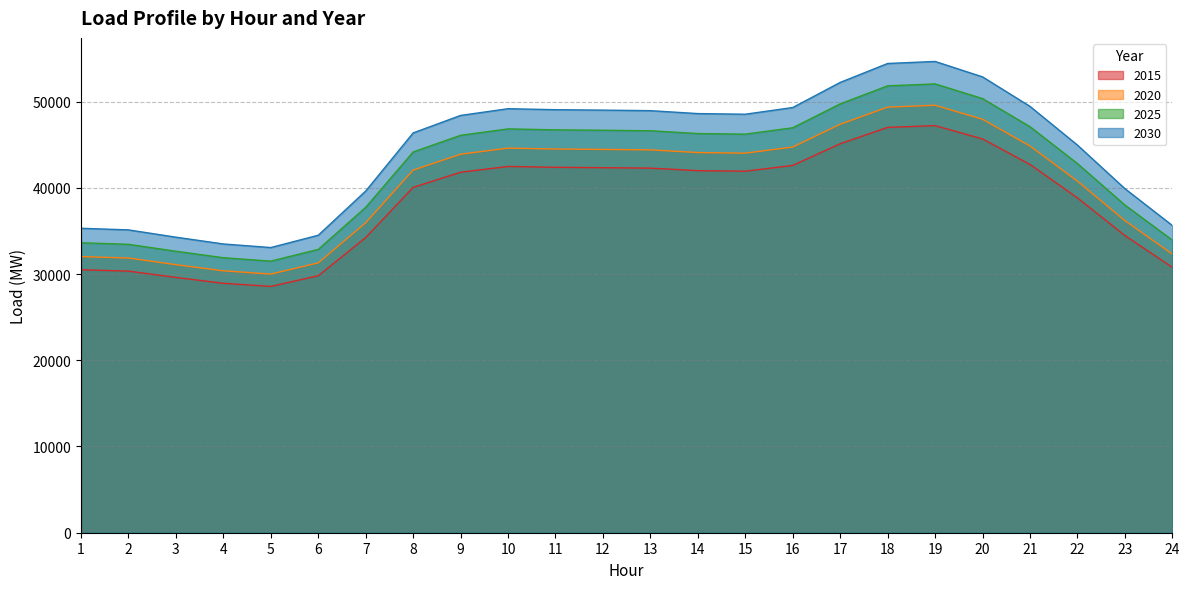

At which label does L1 first exceed 41922?

10